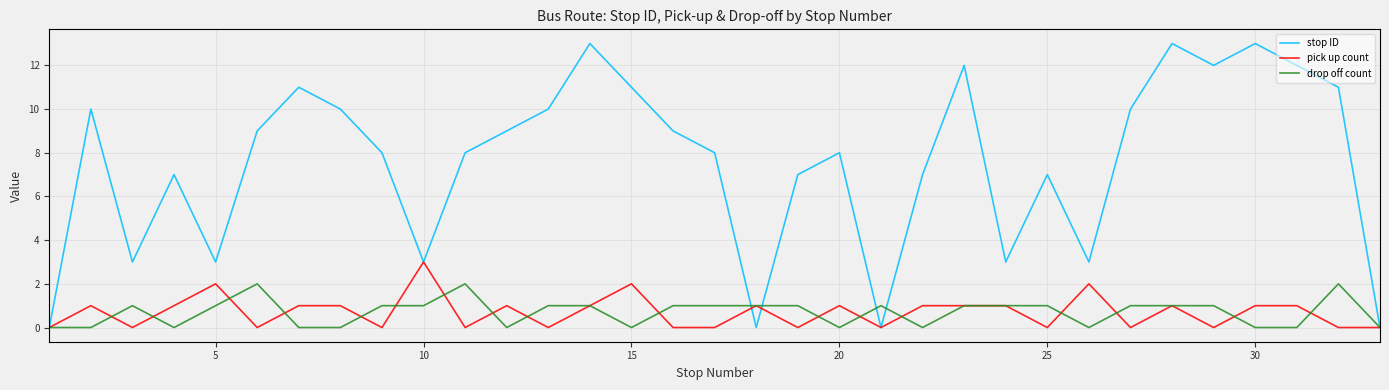

List the series in order of their peak value, lowest first.

drop off count, pick up count, stop ID